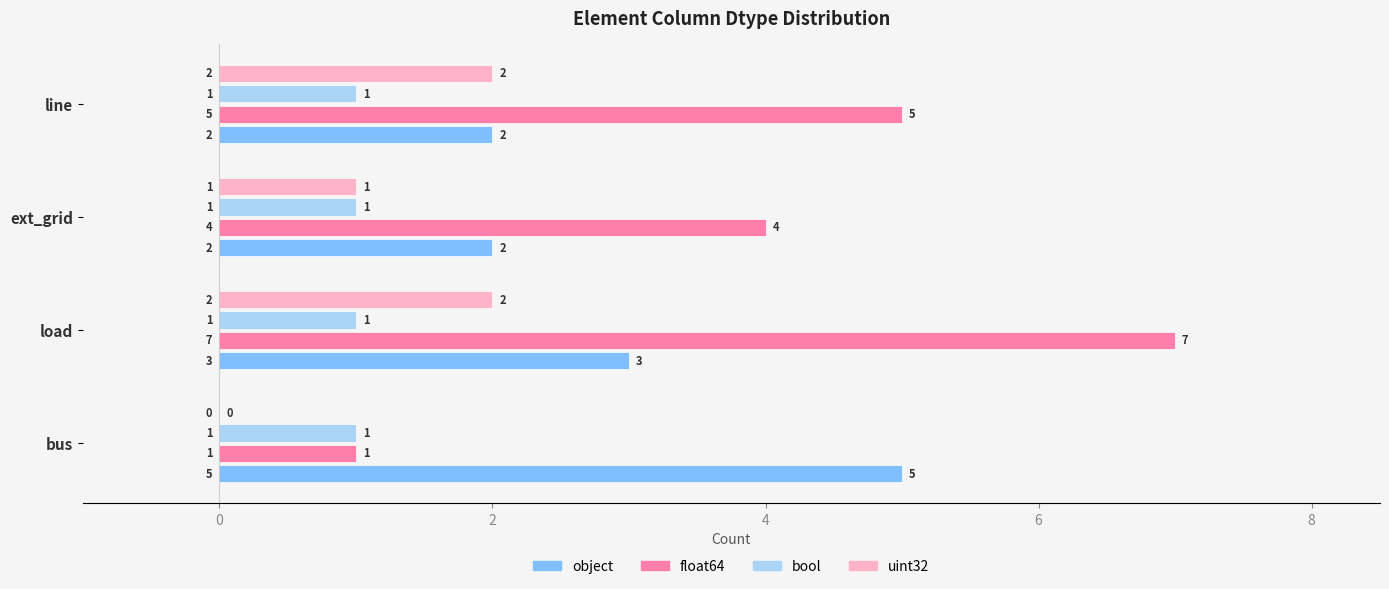

Between load and ext_grid, which series saw the biggest shift?

float64